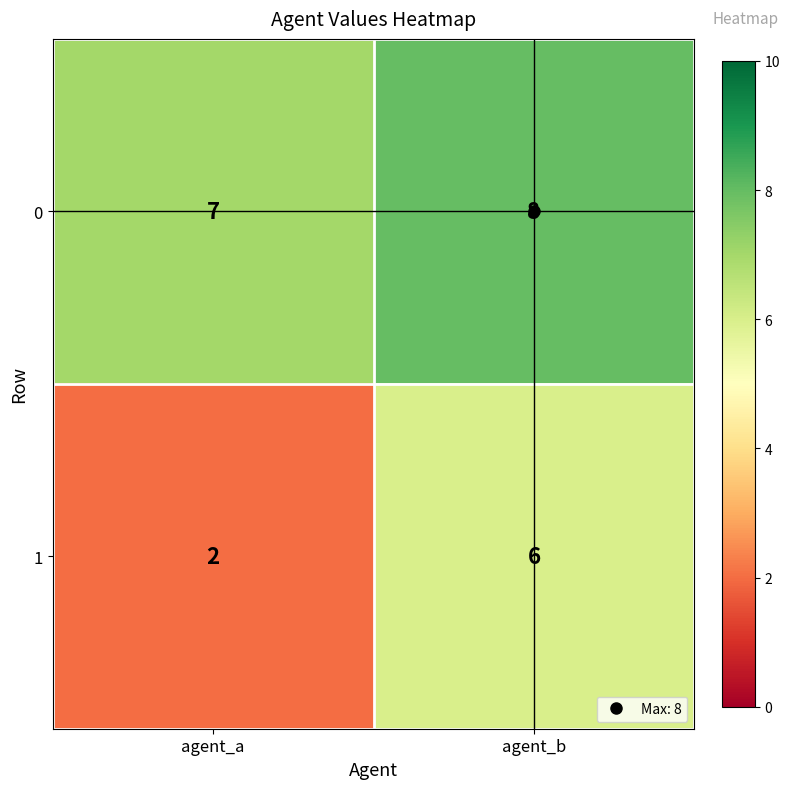

List the series in order of their peak value, lowest first.

1, 0